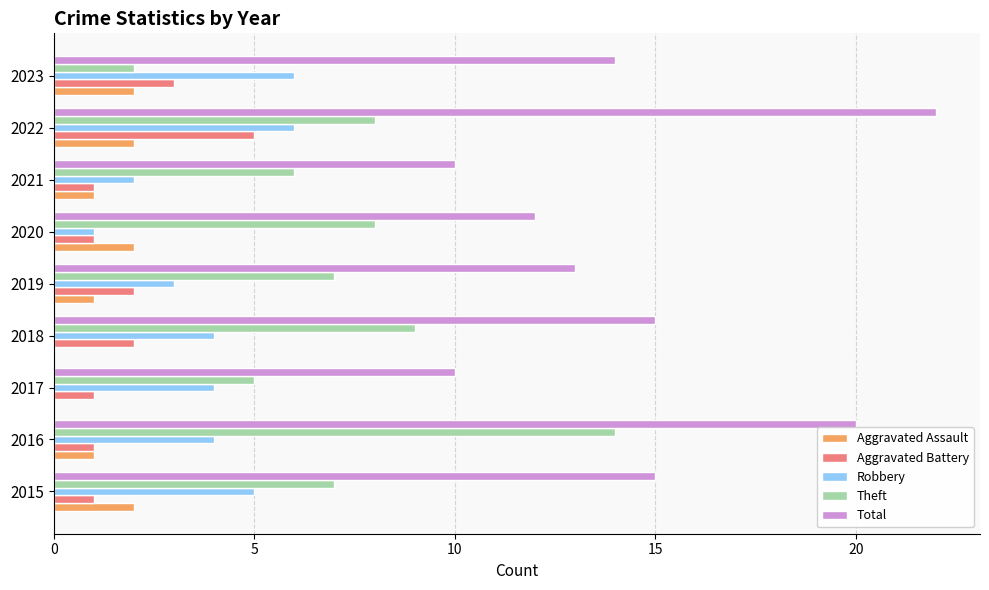

Count the number of data series in this chart.

5